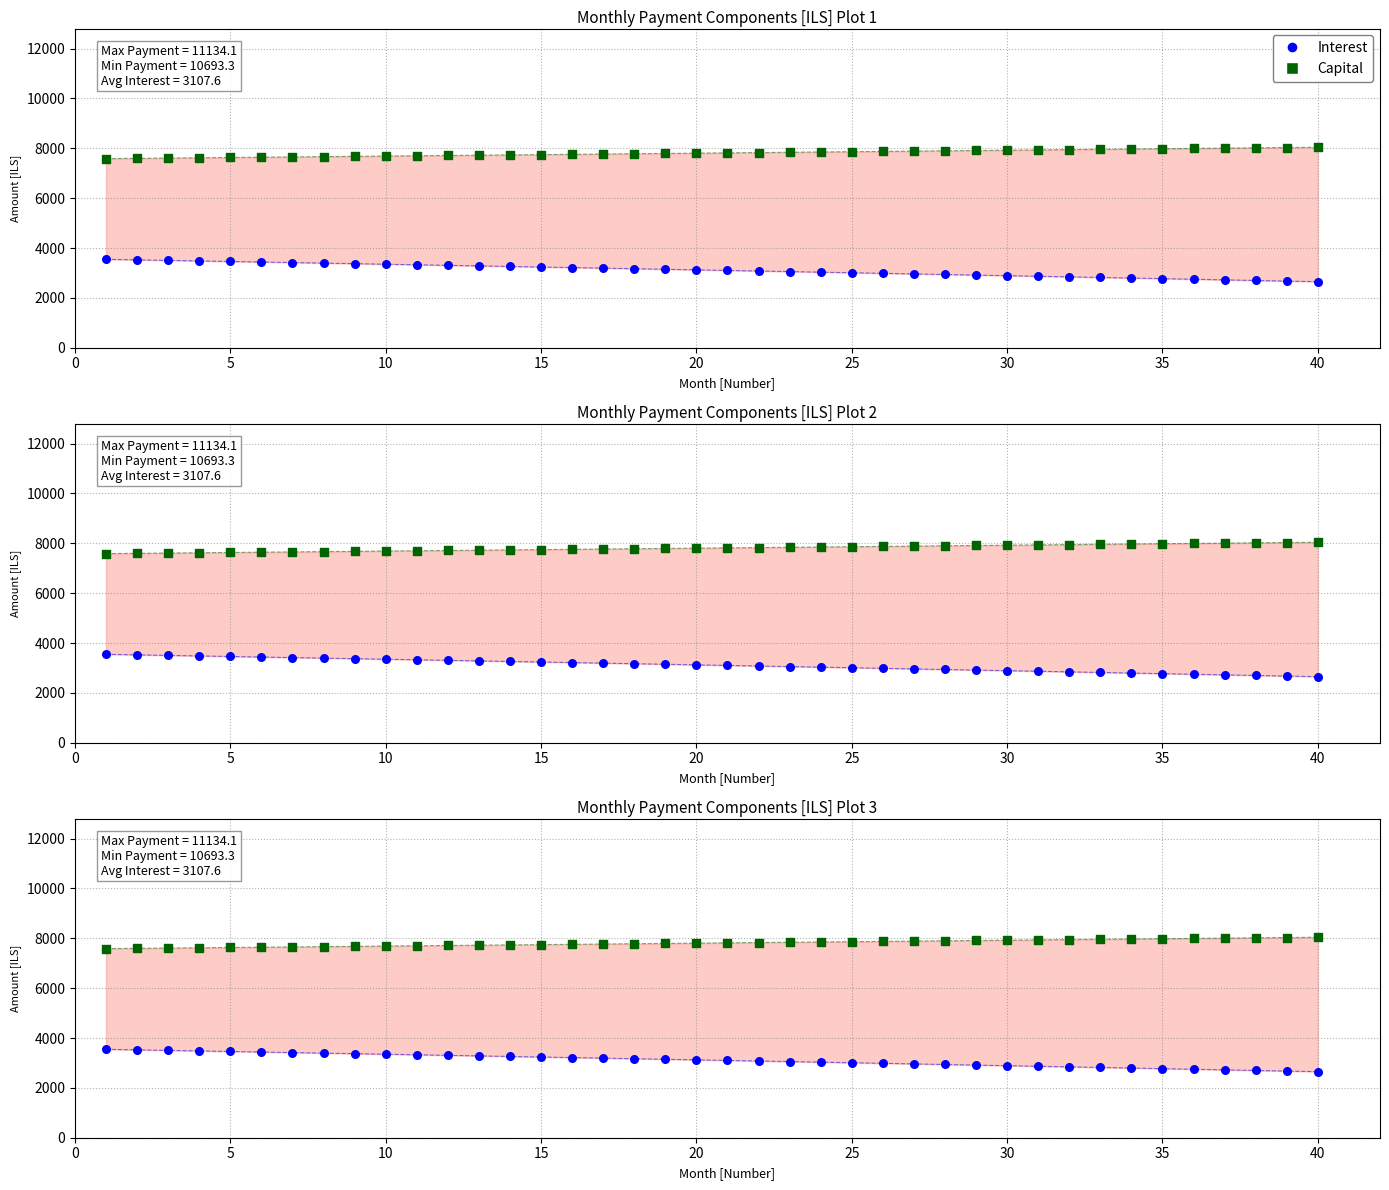

What are all the series names shown in the legend?

Interest, Capital